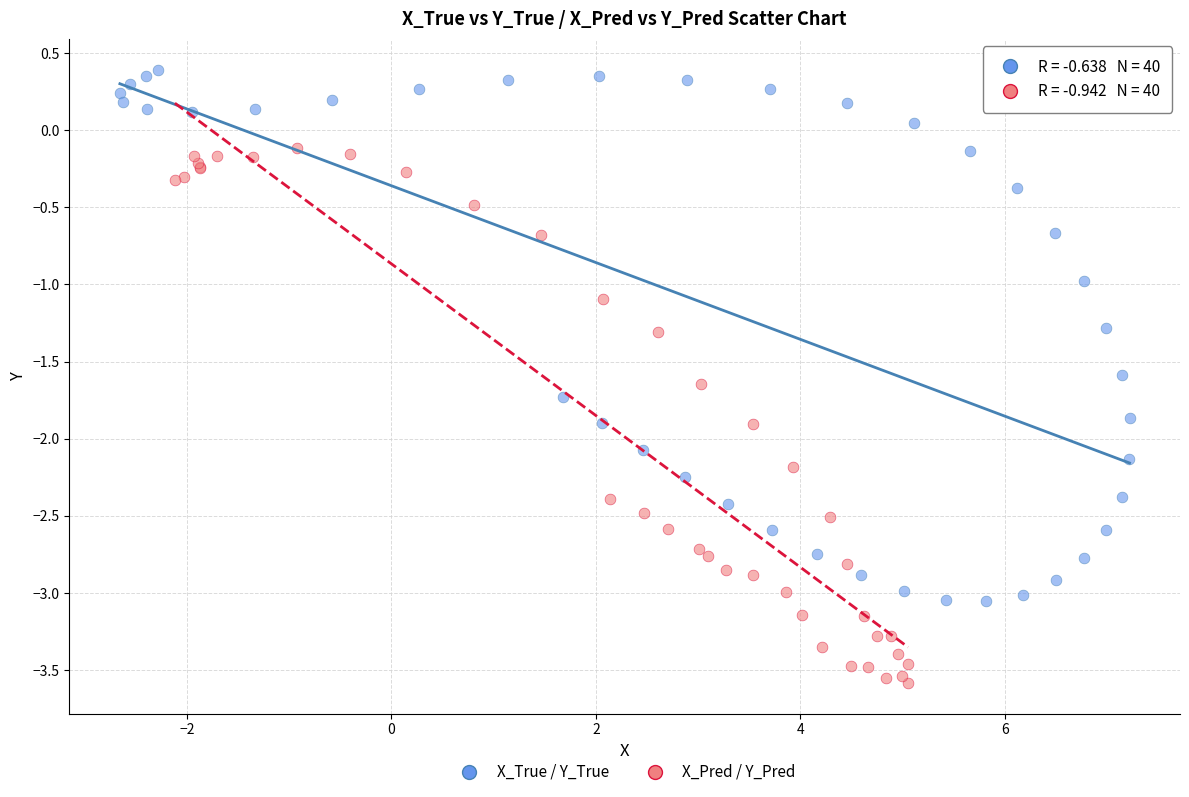

Which series reaches the maximum Y coordinate?

X_True / Y_True